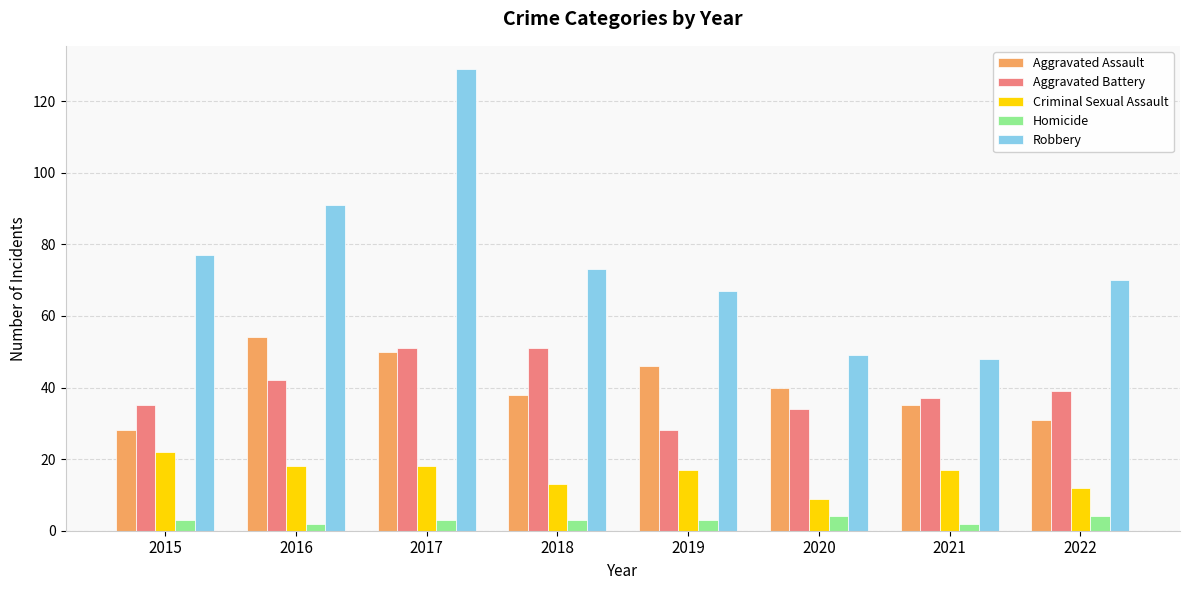

True or false: Aggravated Battery has a value of 61 at 2020.

False